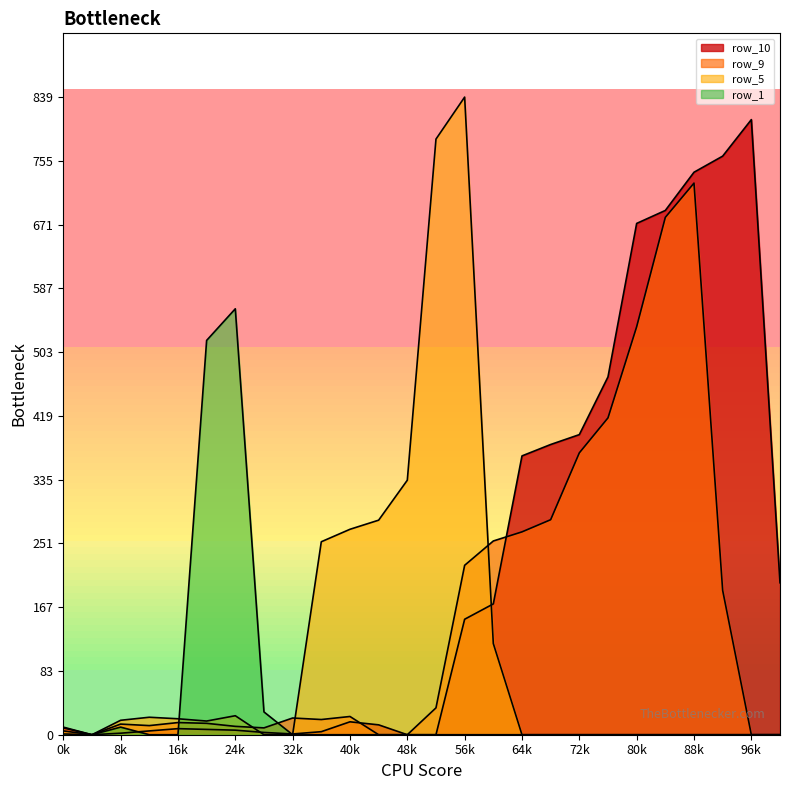

How many data points in row_9 are less than 22?

13